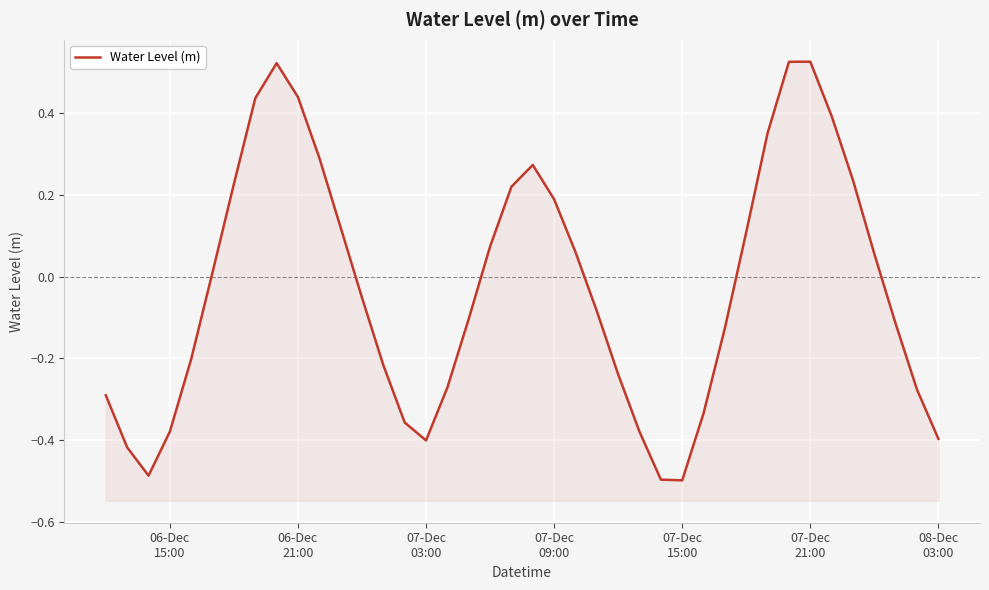

Reading right to left, extract all data points from this chart.

-0.4	-0.3	-0.1	0.1	0.2	0.4	0.5	0.5	0.4	0.1	-0.1	-0.3	-0.5	-0.5	-0.4	-0.2	-0.1	0.1	0.2	0.3	0.2	0.1	-0.1	-0.3	-0.4	-0.4	-0.2	-0.1	0.1	0.3	0.4	0.5	0.4	0.2	0.0	-0.2	-0.4	-0.5	-0.4	-0.3